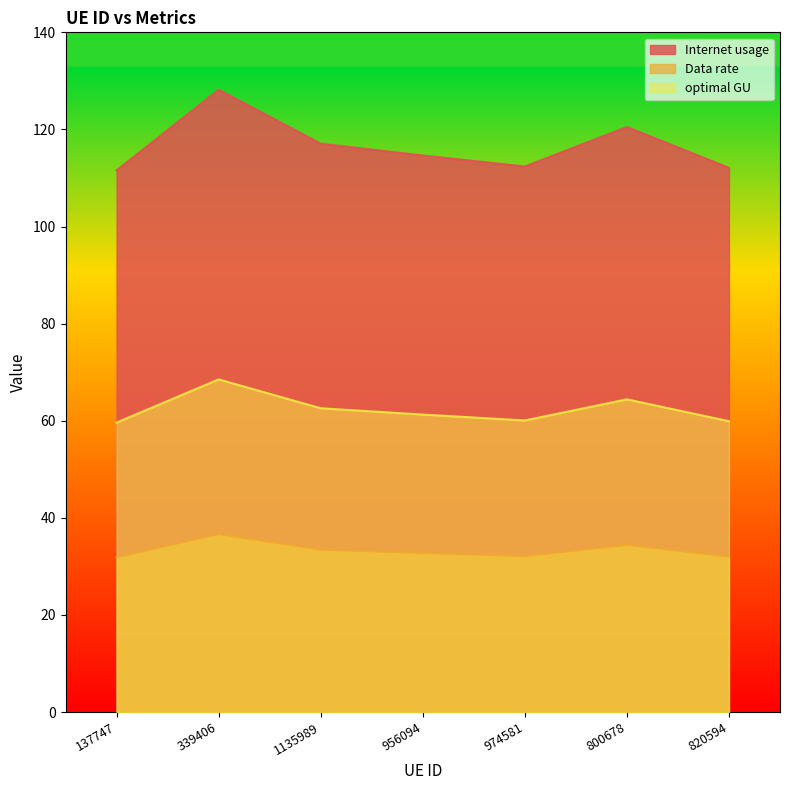

Reading left to right, what are all the values shown in this chart?

Internet usage: 111.6	128.2	117.1	114.6	112.4	120.5	112.1
Data rate: 31.9	36.6	33.4	32.8	32.1	34.4	32.0
optimal GU: 59.6	68.5	62.6	61.3	60.1	64.4	59.9